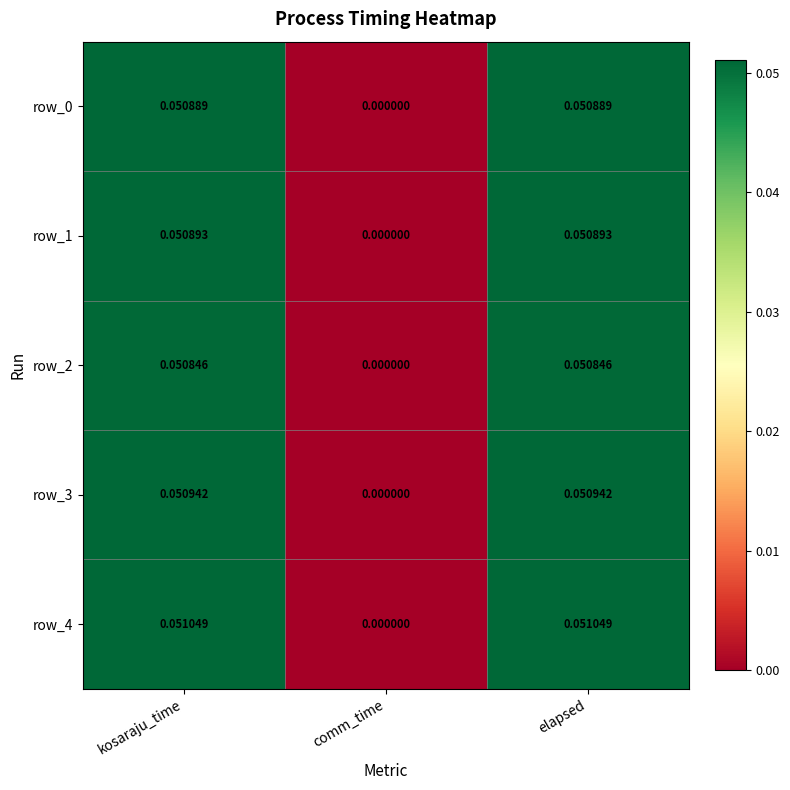

At which label does row_2 reach its minimum?

comm_time